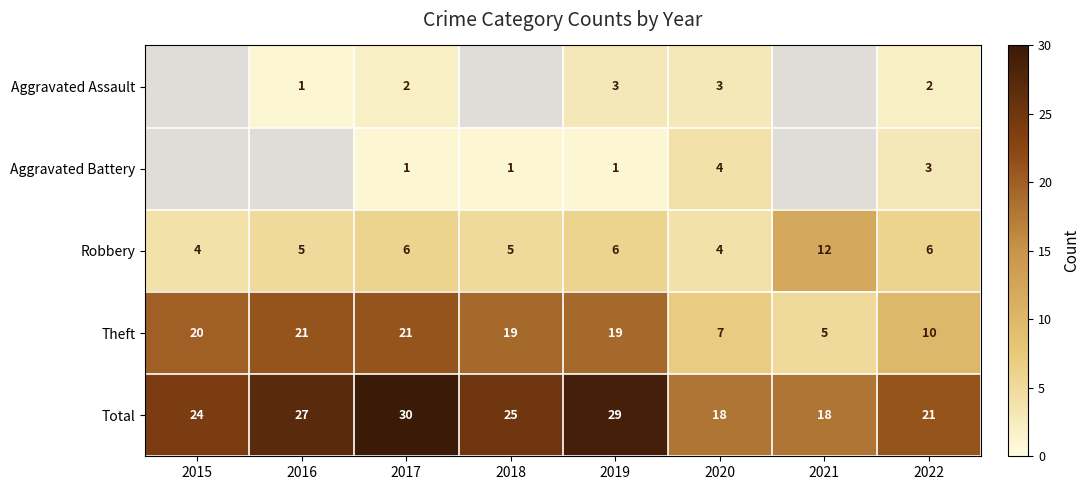

Between 2019 and 2022, which series saw the biggest shift?

Theft